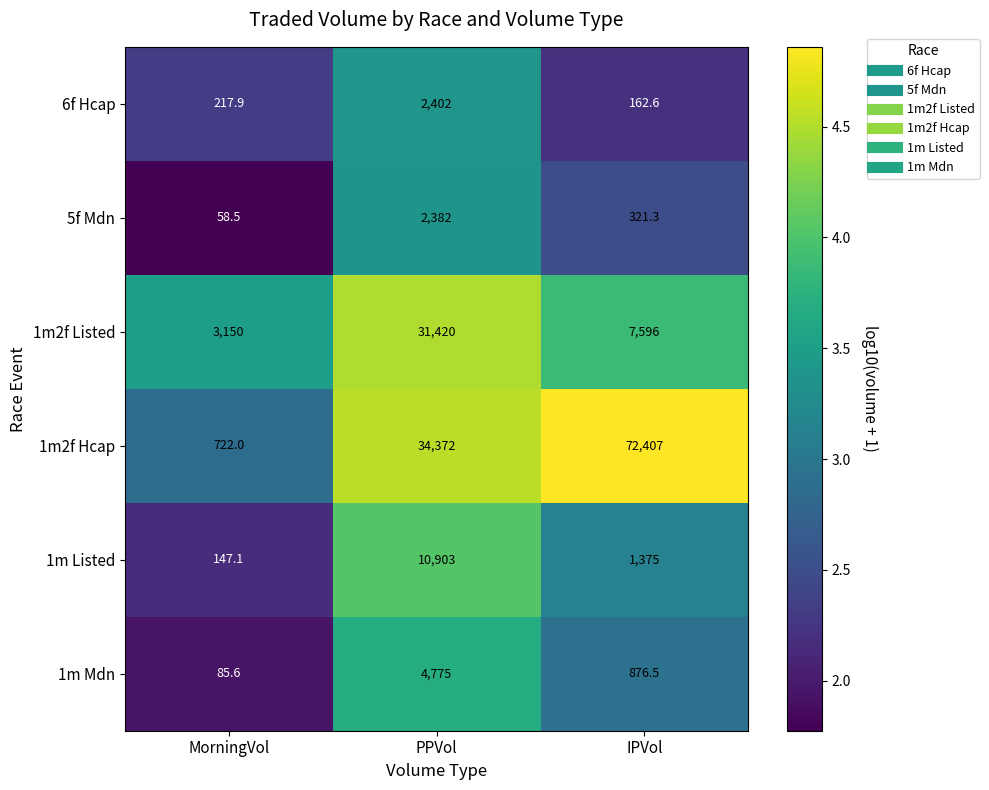

Which series changed the most between PPVol and IPVol?

1m2f Hcap